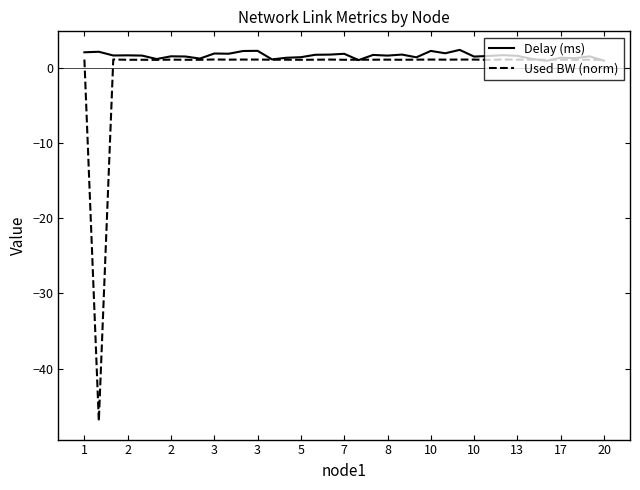

What is the minimum value for Used BW (norm)?

-47.0